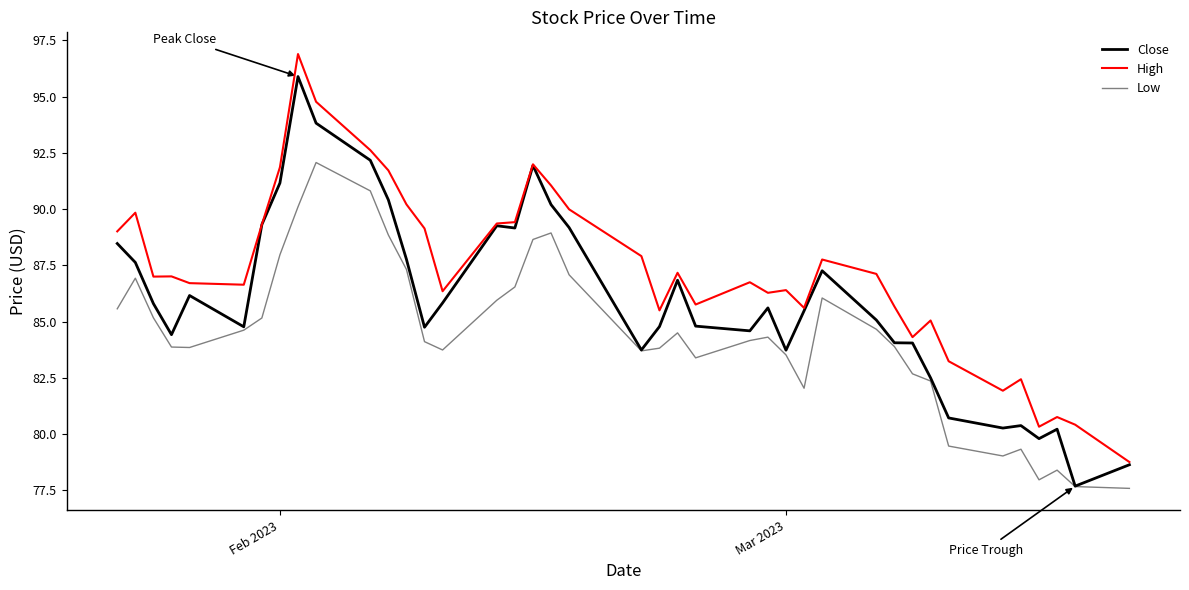

What is the minimum value for Low?

77.6